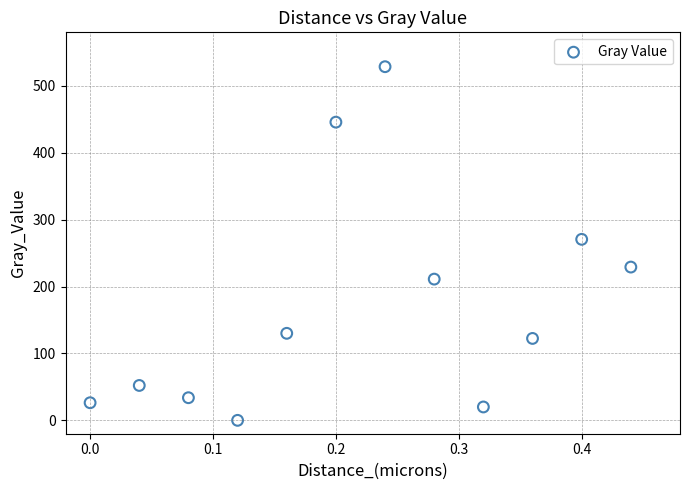

What is the range of Y values (max minus min)?

528.6